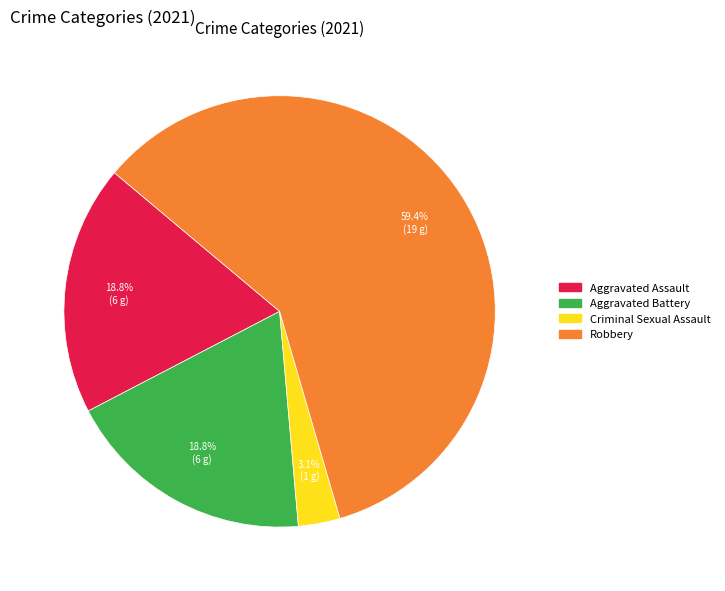

Is there a majority slice in this chart?

Yes